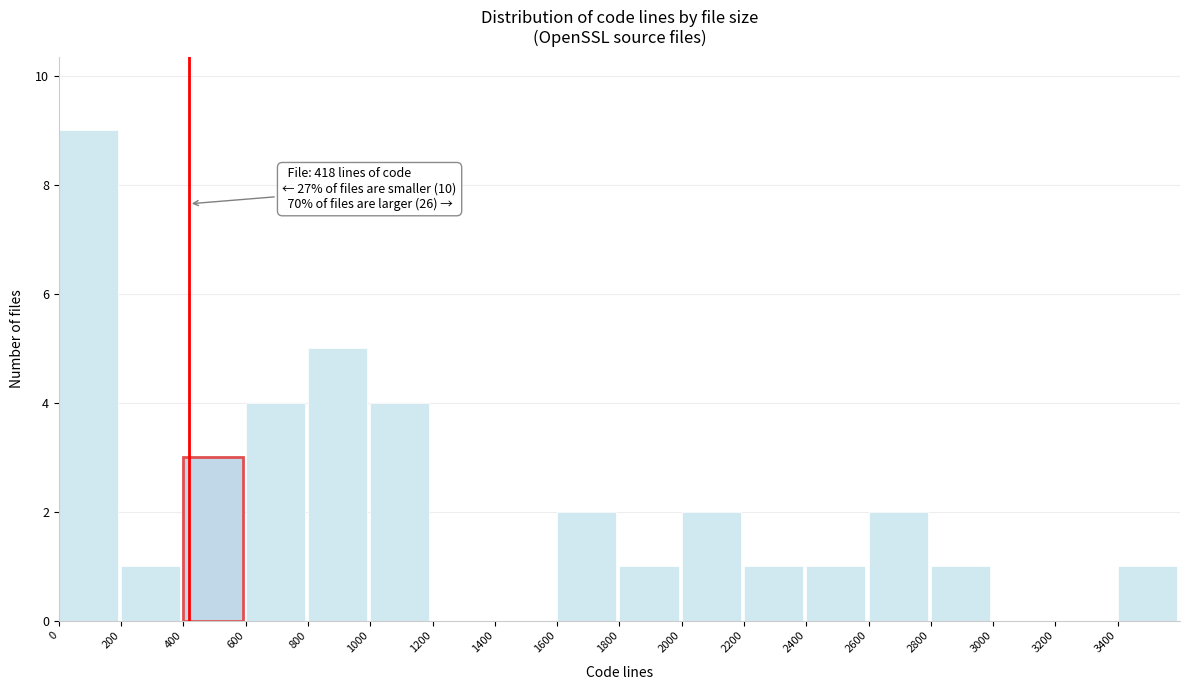

Which range on the x-axis has the tallest bar?

0 to 200